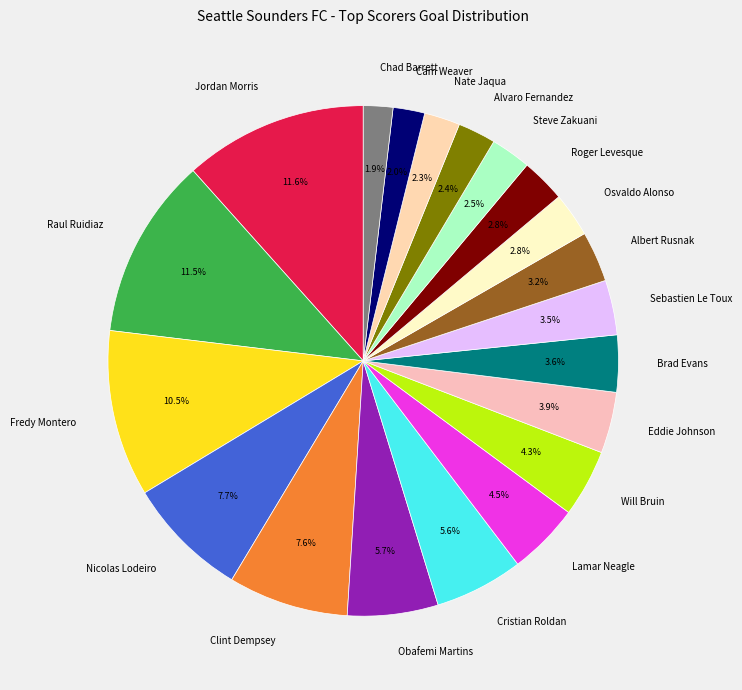

Is there any slice that represents more than half of the pie?

No